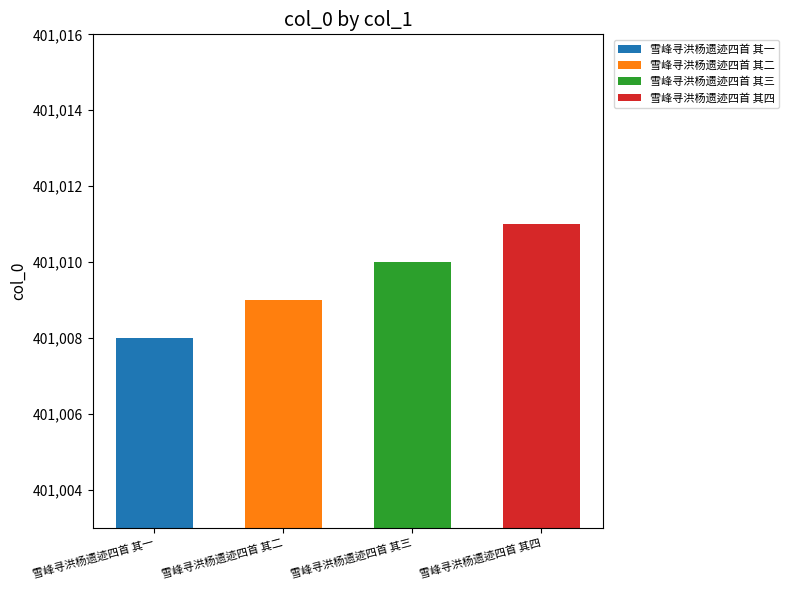

What is the ratio of the value at 雪峰寻洪杨遗迹四首 其四 to the value at 雪峰寻洪杨遗迹四首 其三?

1.0